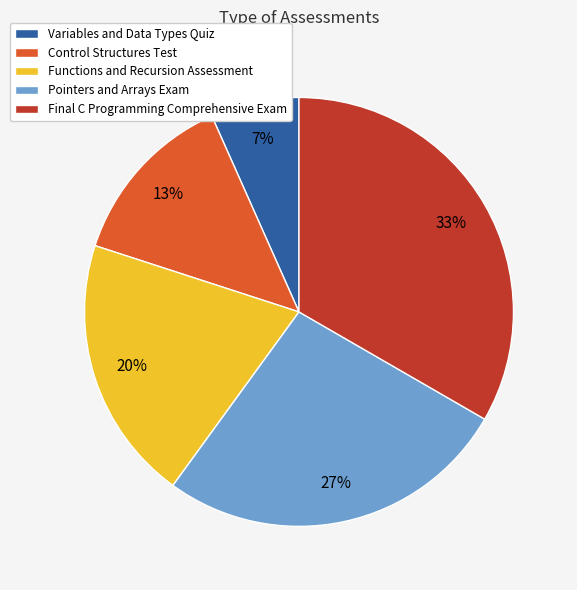

Approximately how many times larger is the value at Final C Programming Comprehensive Exam compared to Control Structures Test?

2.5